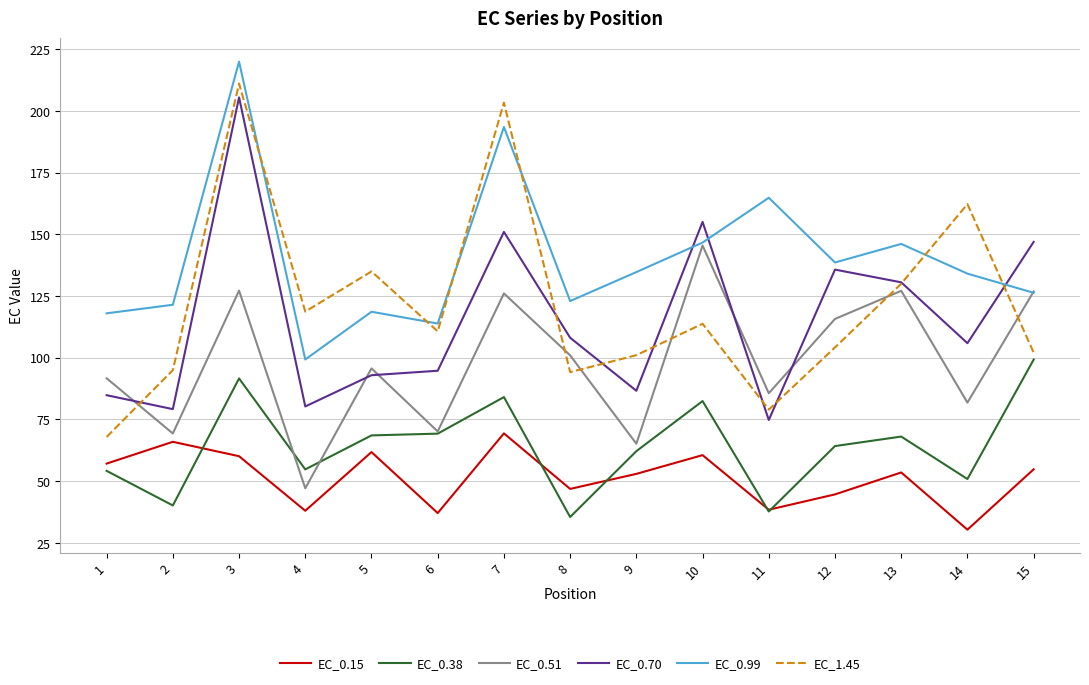

What is the sum of all EC_0.15 values?

771.5